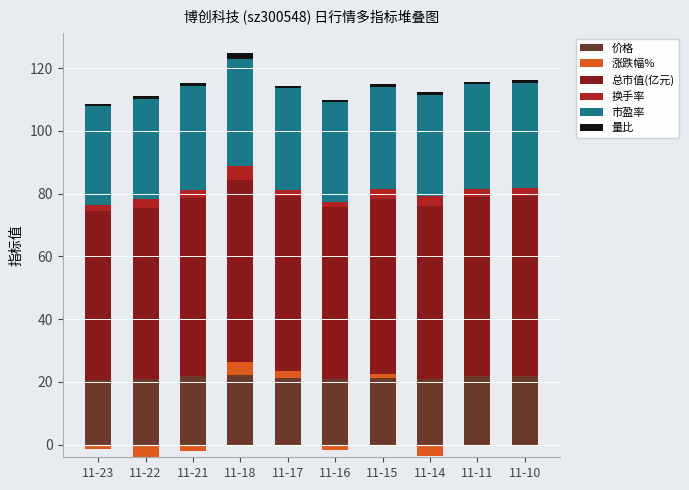

At which category is the sum across all series the highest?

11-18